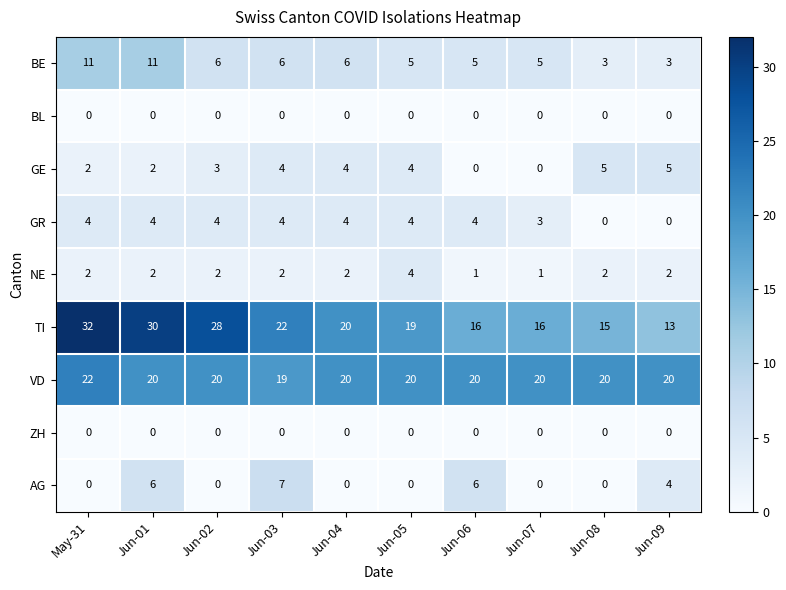

Count the number of data series in this chart.

9